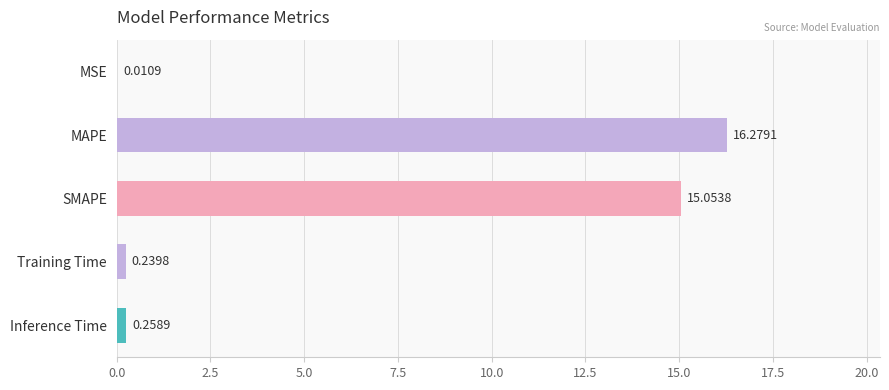

What is the greatest value displayed?

16.3